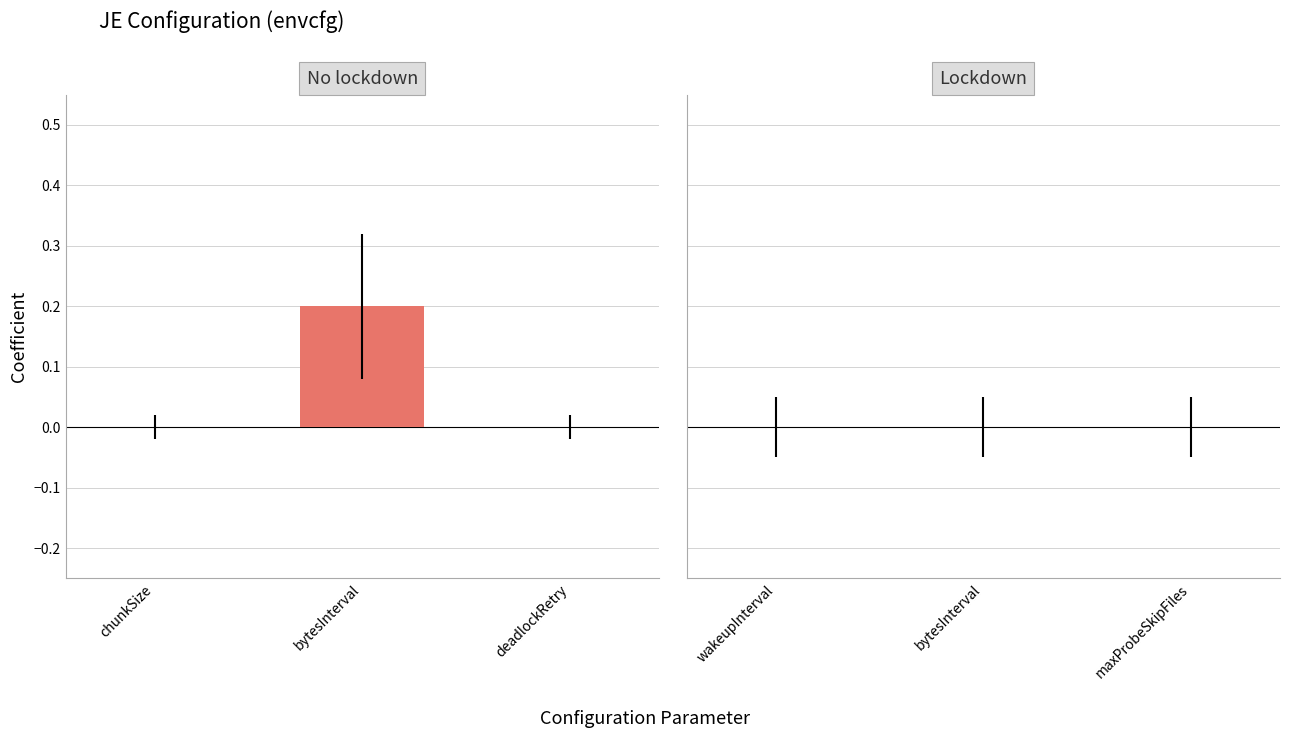

Rank the series by their maximum value, from lowest to highest.

Lockdown, No lockdown